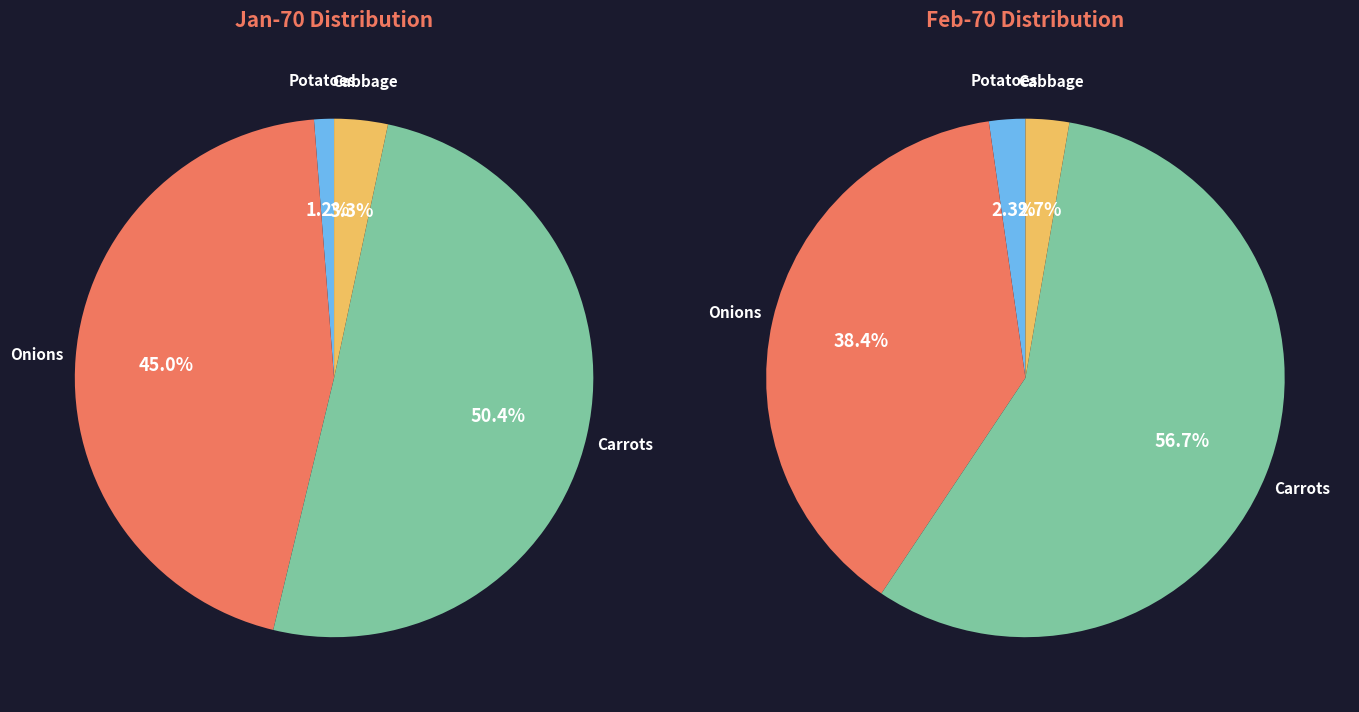

Is it true that Manitoba is 1% of the pie?

False